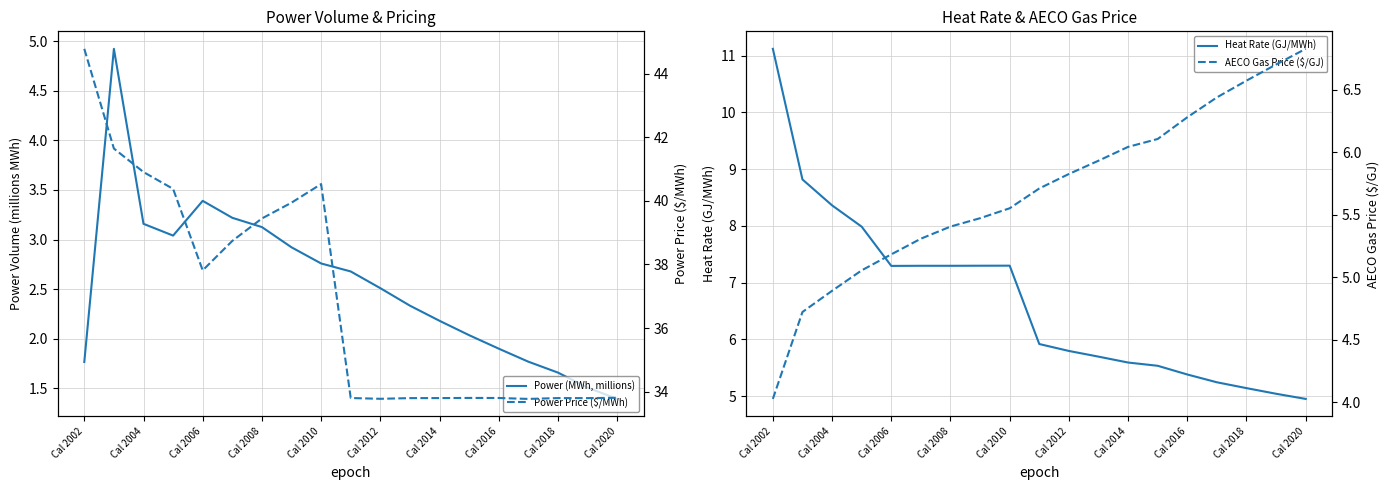

At which category is the sum across all series the highest?

Cal 2002